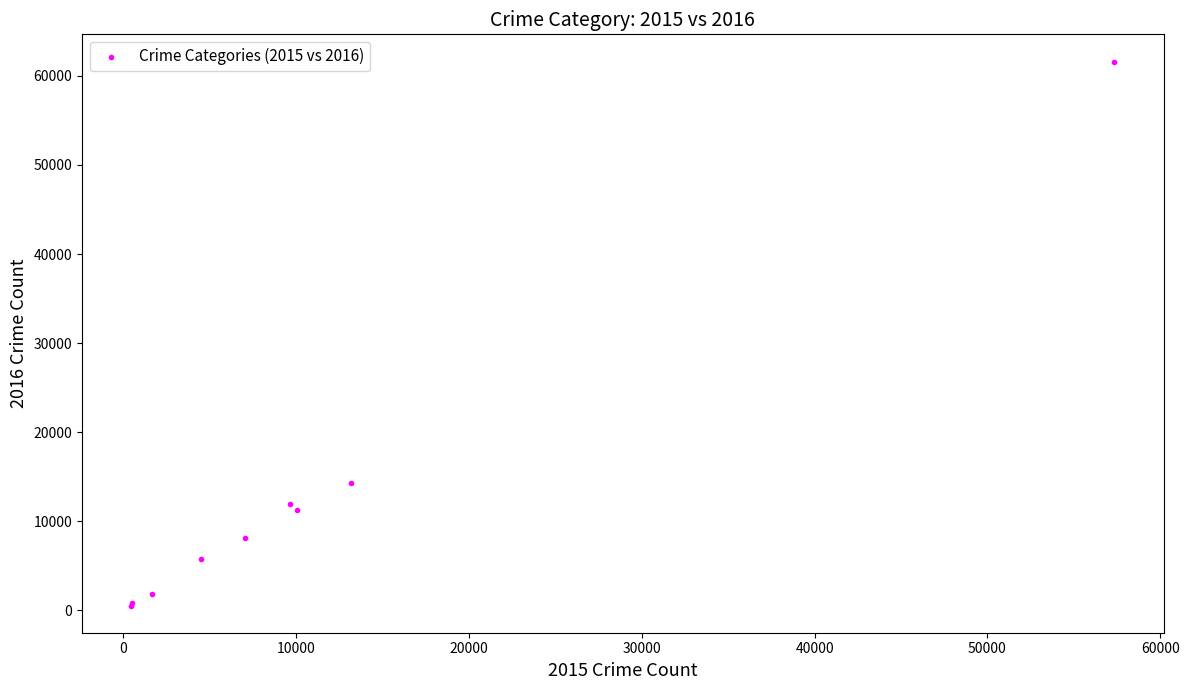

What Y value in the scatter plot is closest to 31068?

14289